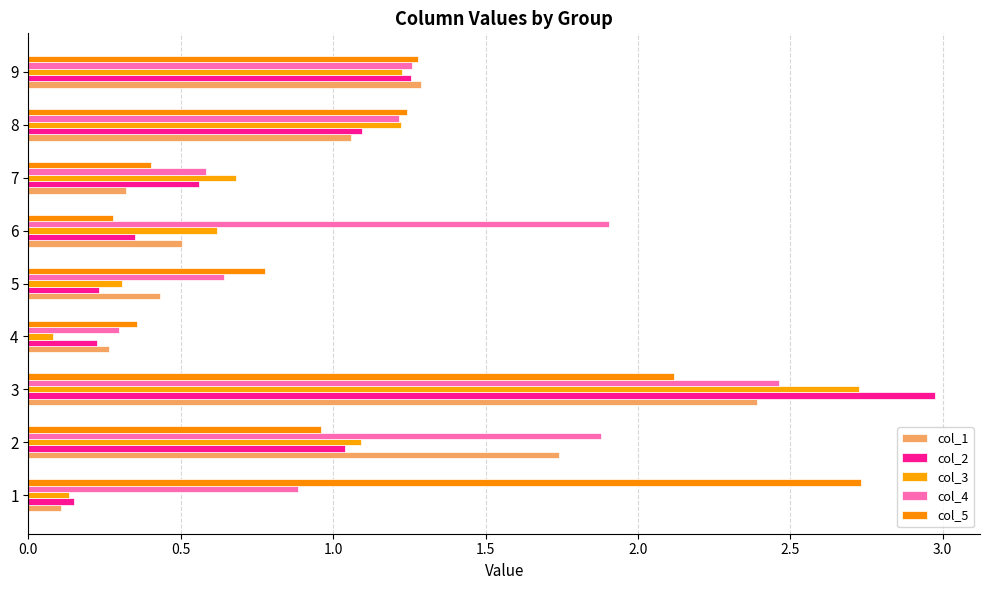

What is the maximum value shown in the chart?

3.0